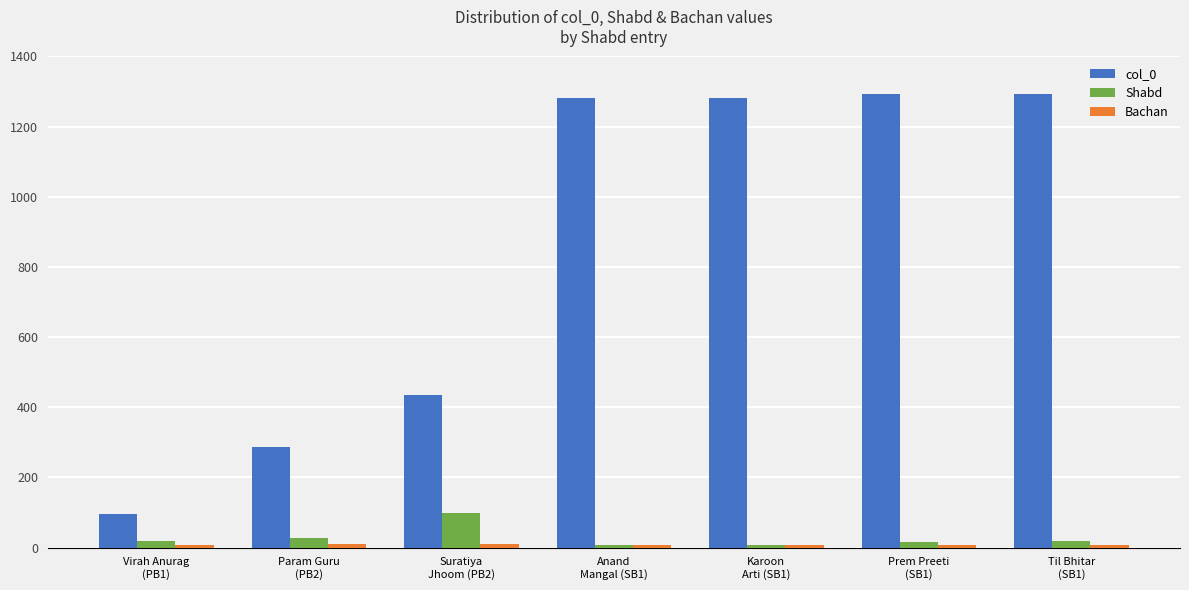

Which series has the largest total across all categories?

col_0